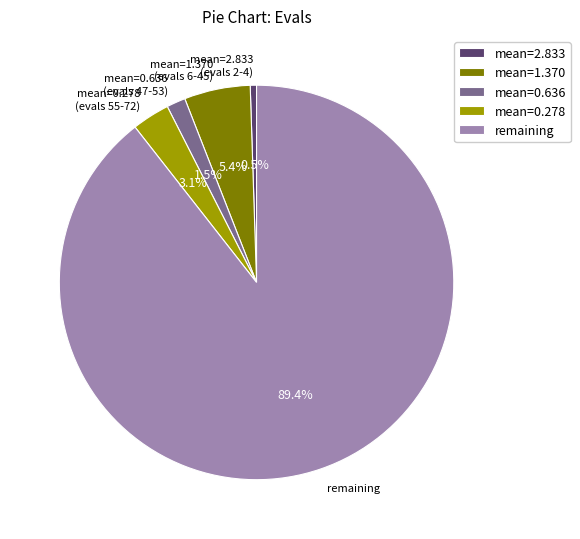

Which slice represents more than half of the pie?

remaining